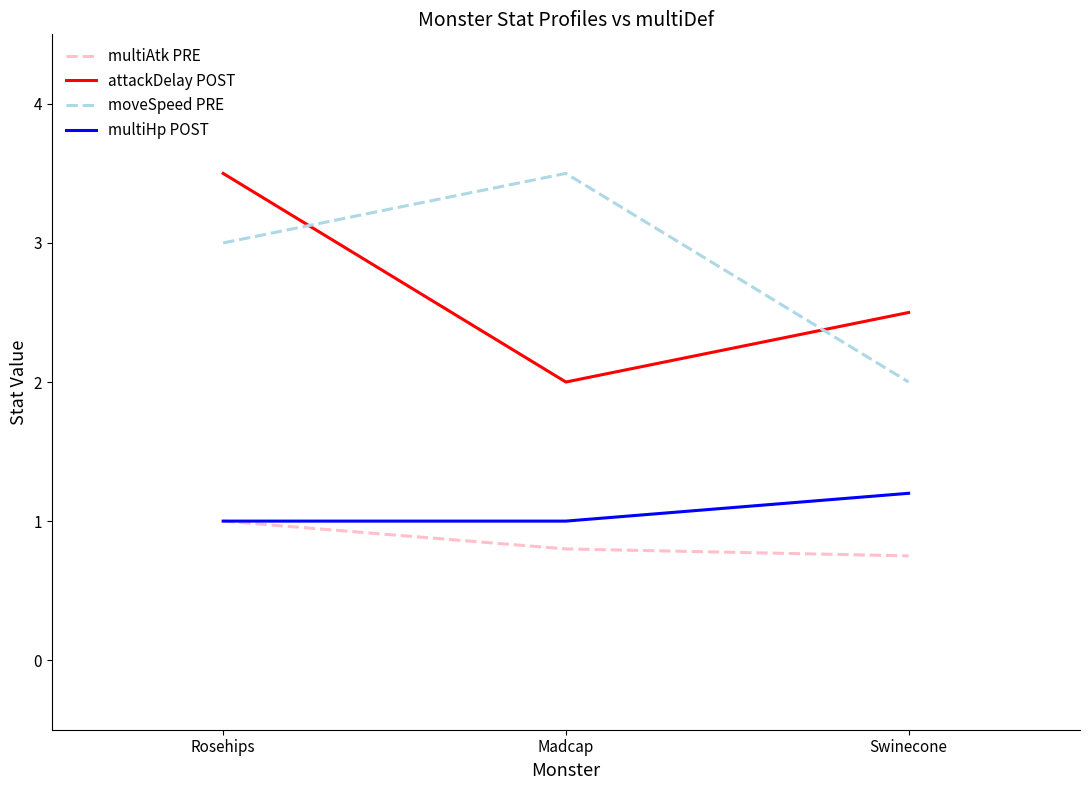

What is the maximum value shown in the chart?

3.5